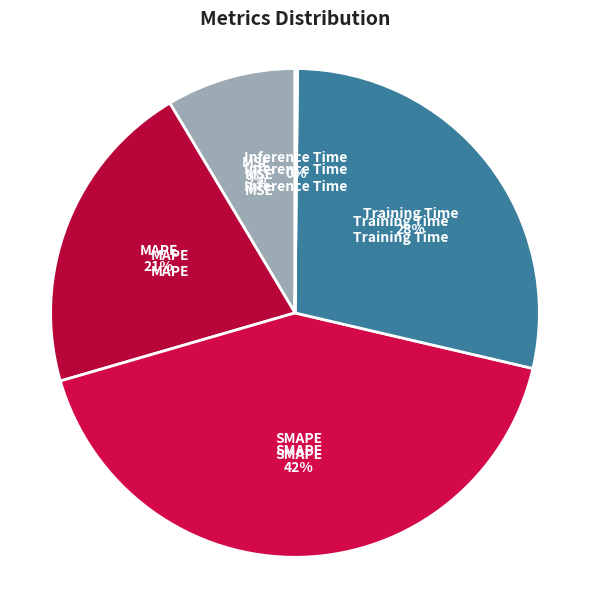

To the nearest percent, what portion does MSE represent?

9%